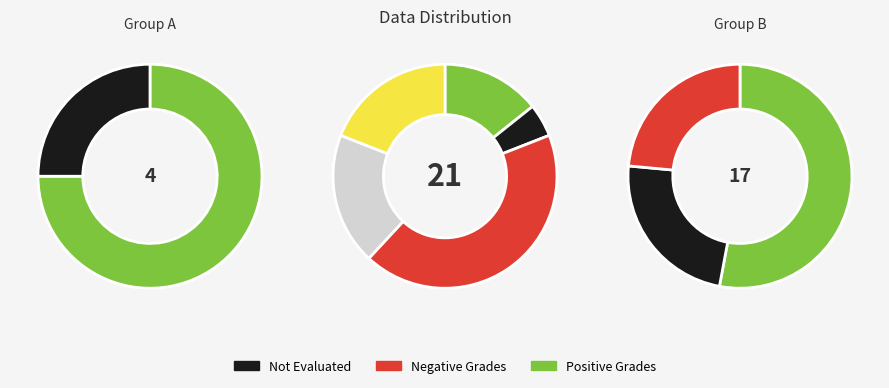

Do 9 and 0 together represent more than half of the pie?

No